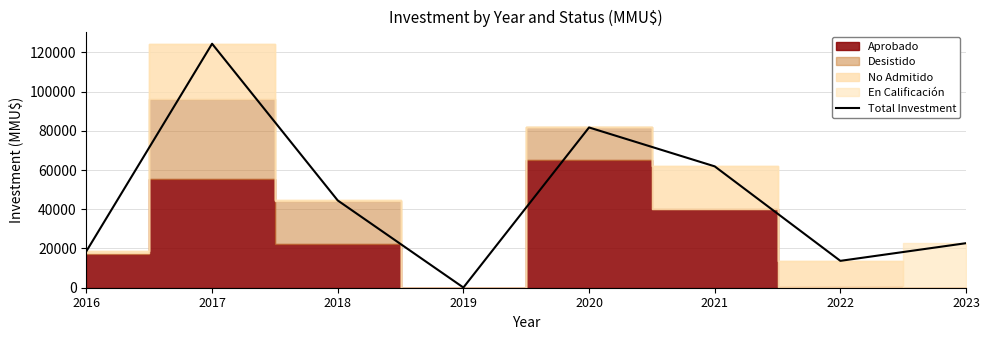

The chart shows a value of 100 at 2019. True or false?

True